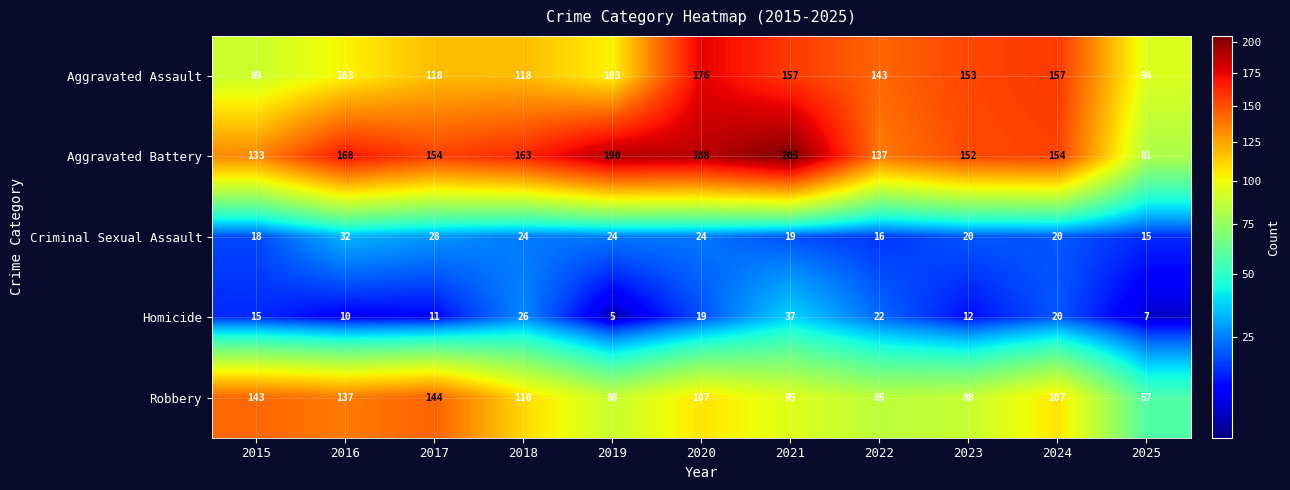

Between 2017 and 2024, which series saw the biggest shift?

Aggravated Assault